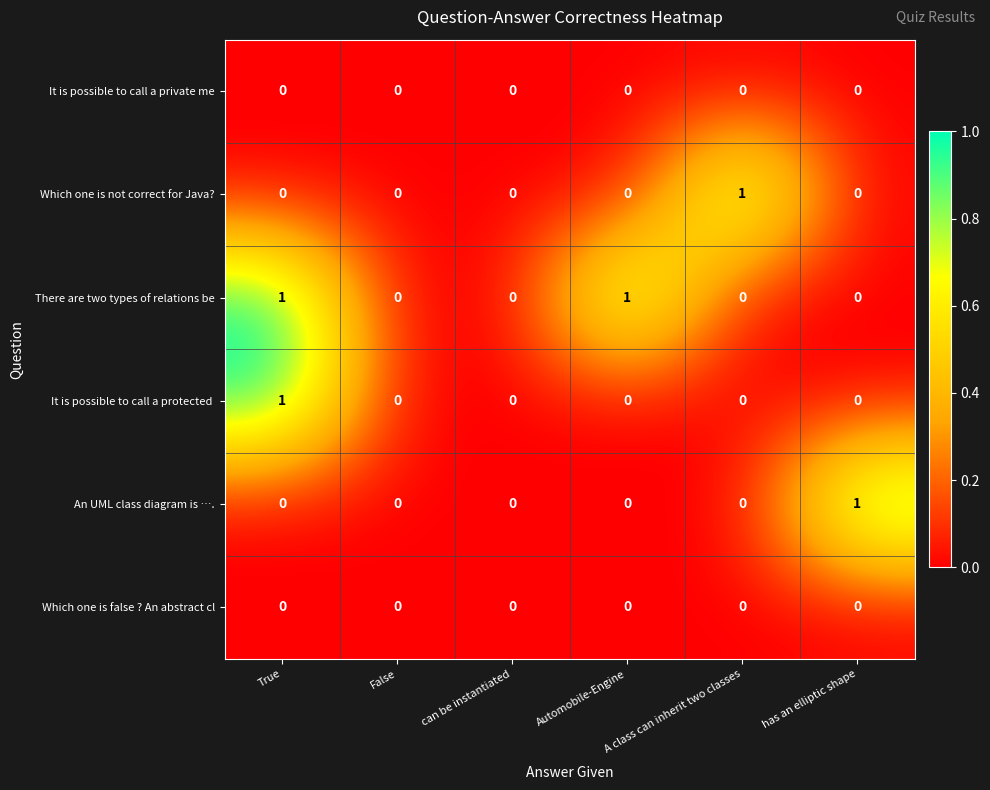

The value of It is possible to call a private me at True is 0. True or false?

True